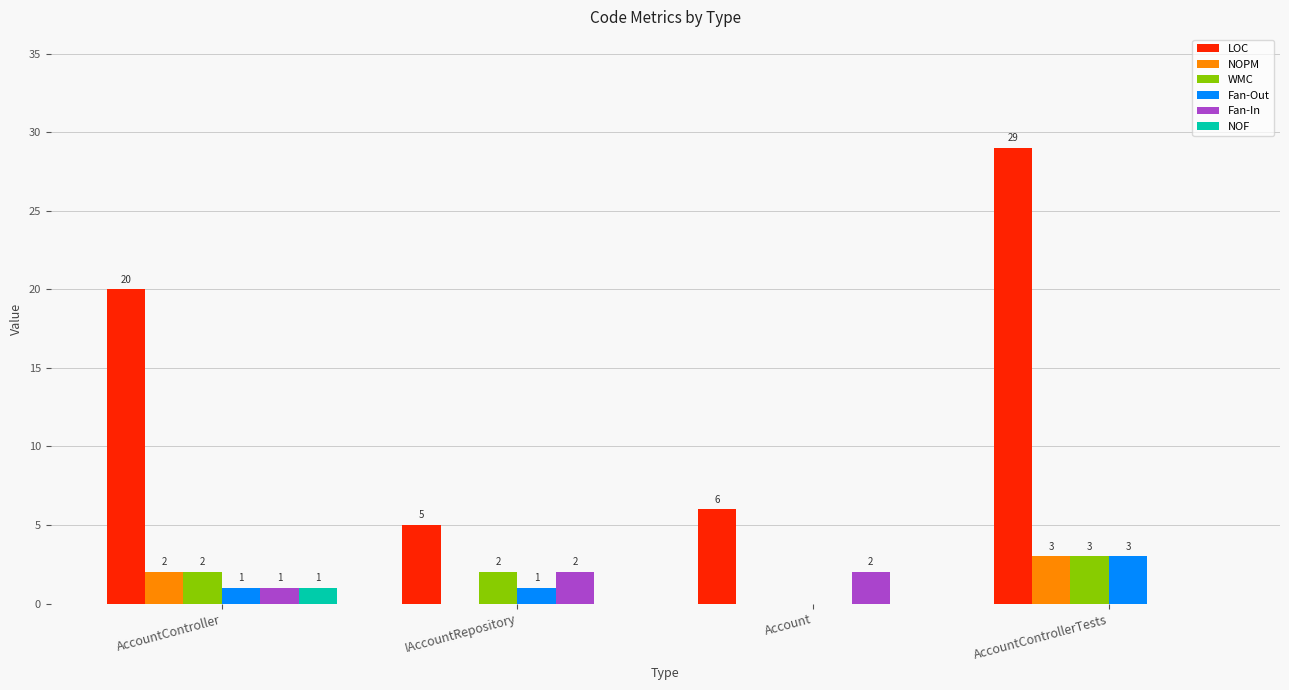

At which category does the chart reach its peak across all series?

AccountControllerTests